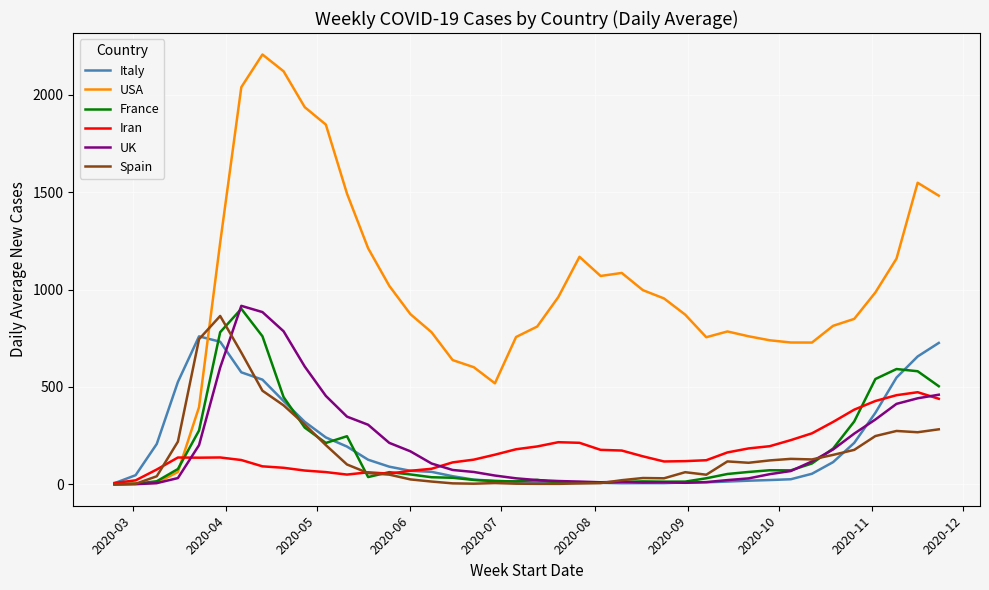

What is the sum of all Iran values?

6838.1